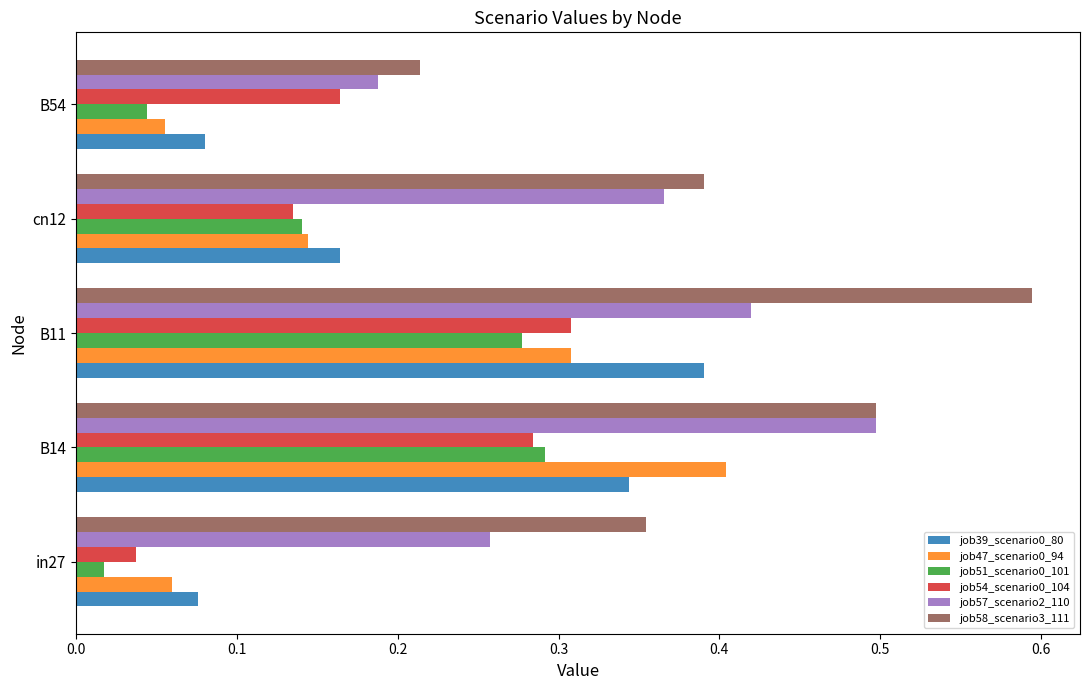

True or false: job57_scenario2_110 has a value of 0.5 at cn12.

False